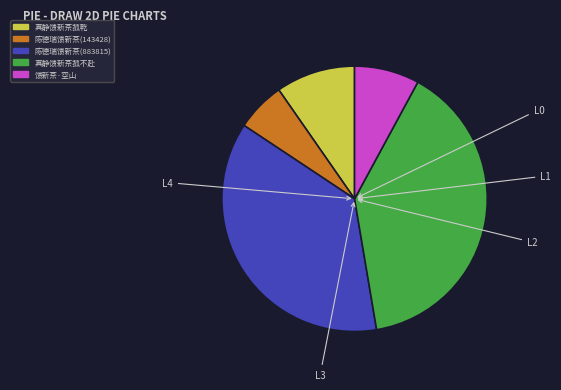

Which has a higher value, 真静馈新茶菰不赴 or 馈新茶·空山?

真静馈新茶菰不赴